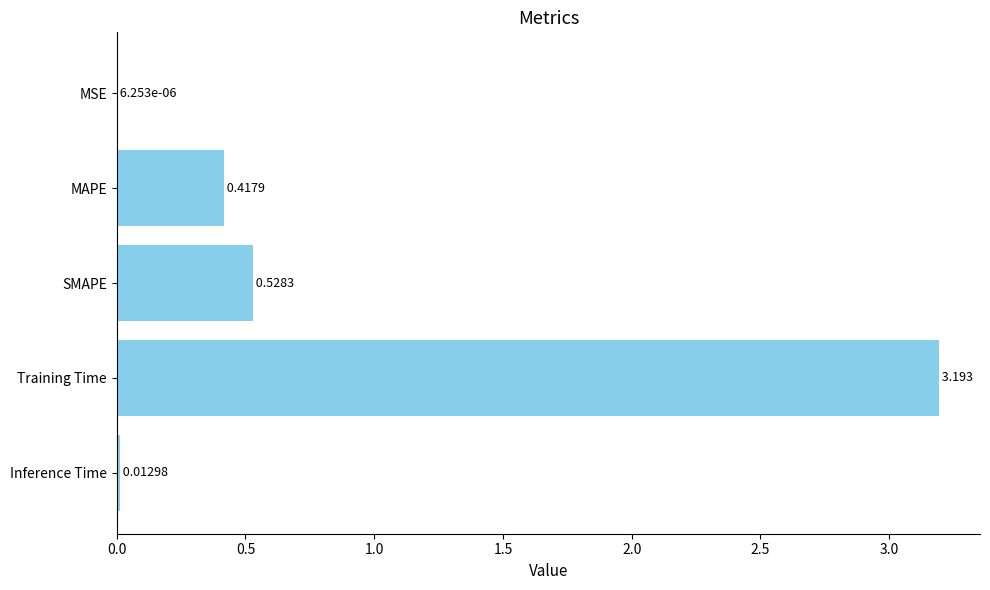

At which label is the value closest to 1?

SMAPE